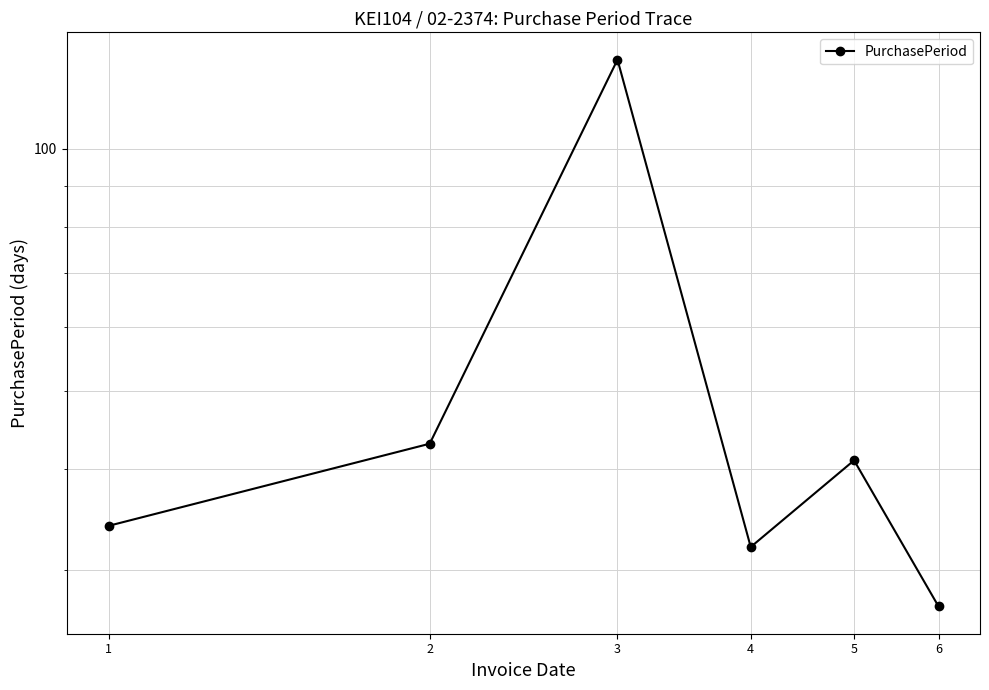

Reading left to right, what are all the values shown in this chart?

34	43	129	32	41	27